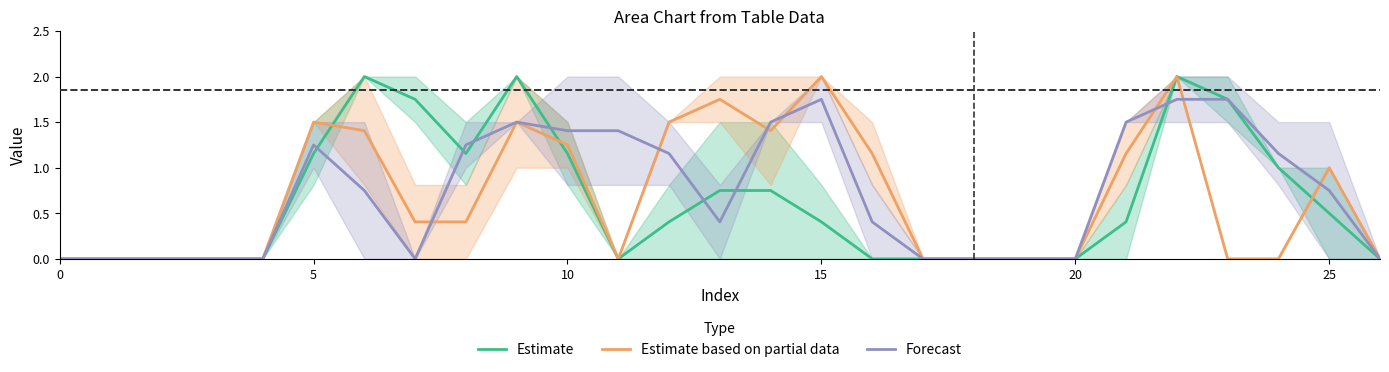

What are all the series names shown in the legend?

Estimate, Estimate based on partial data, Forecast